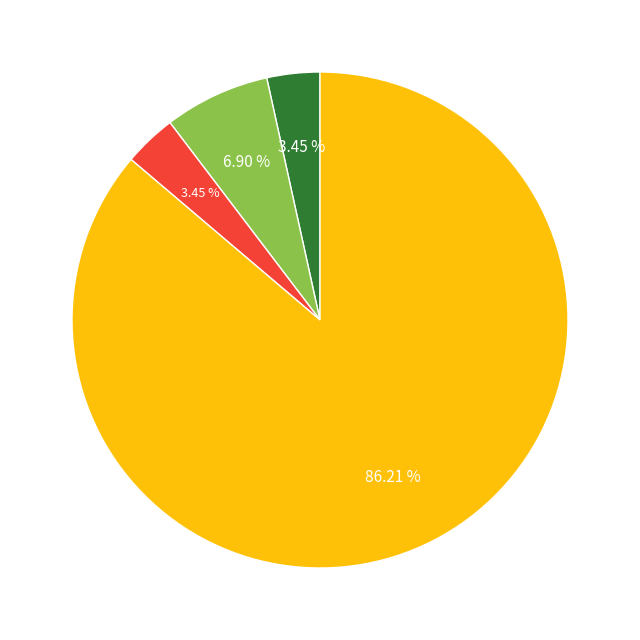

Is there any slice that represents more than half of the pie?

Yes